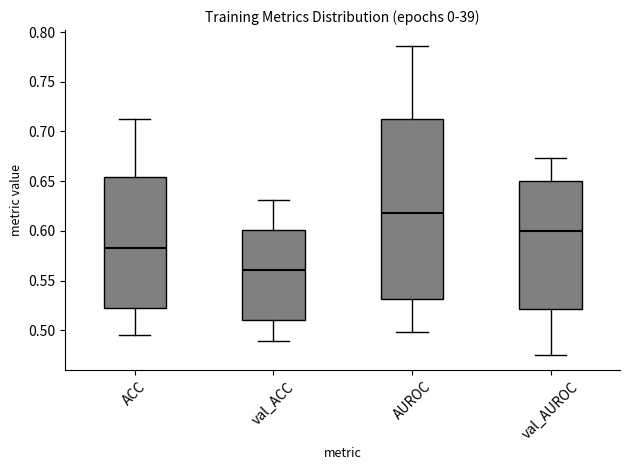

Reading left to right, read every box against the y-axis: the position of its median line, the range the box covers, and the ends of its whiskers. The values are not printed on the chart, so give them approximately, as read against the axis.

ACC: median 0.585, box 0.525 to 0.655, whiskers 0.495 to 0.715
val_ACC: median 0.560, box 0.510 to 0.600, whiskers 0.490 to 0.630
AUROC: median 0.620, box 0.530 to 0.715, whiskers 0.500 to 0.785
val_AUROC: median 0.600, box 0.520 to 0.650, whiskers 0.475 to 0.675